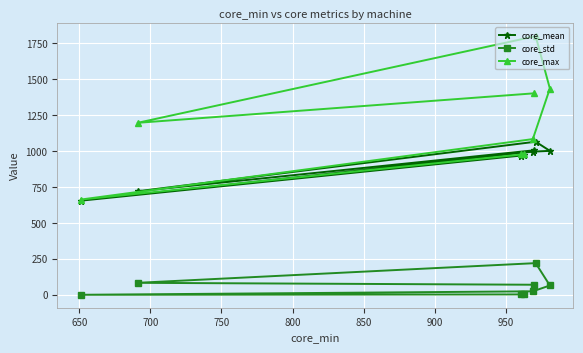

What is the minimum value shown in the chart?

2.5